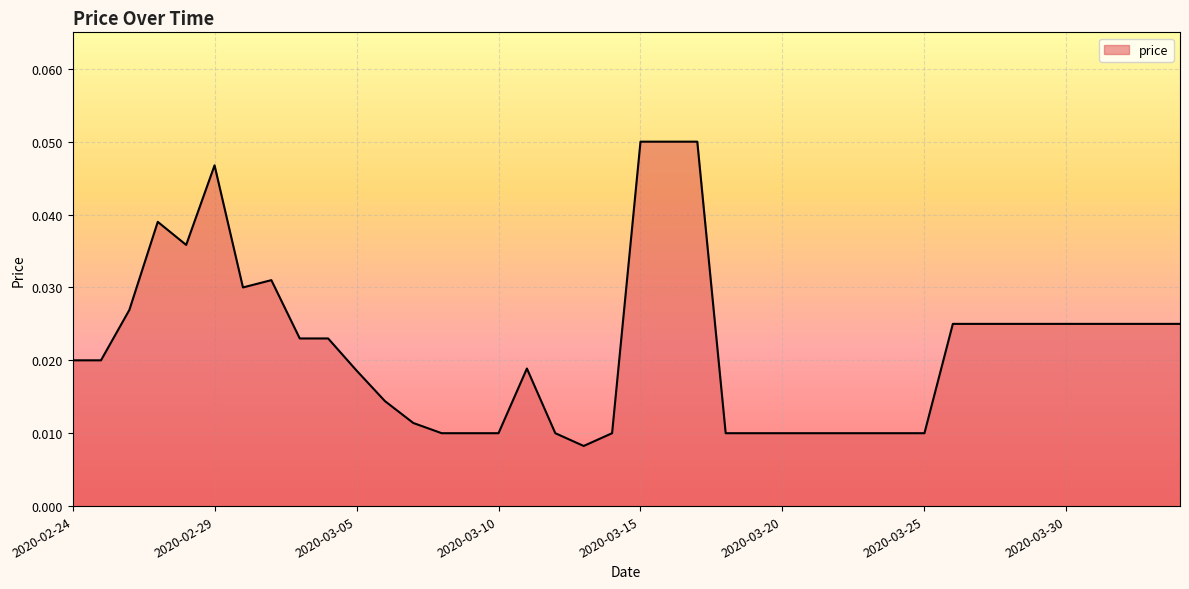

List the labels in order of value, largest first.

2020-03-15, 2020-03-16, 2020-03-17, 2020-02-29, 2020-02-27, 2020-02-28, 2020-03-02, 2020-03-01, 2020-02-26, 2020-03-26, 2020-03-27, 2020-03-28, 2020-03-29, 2020-03-30, 2020-03-31, 2020-04-01, 2020-04-02, 2020-04-03, 2020-03-03, 2020-03-04, 2020-02-24, 2020-02-25, 2020-03-11, 2020-03-05, 2020-03-06, 2020-03-07, 2020-03-08, 2020-03-09, 2020-03-10, 2020-03-12, 2020-03-14, 2020-03-18, 2020-03-19, 2020-03-20, 2020-03-21, 2020-03-22, 2020-03-23, 2020-03-24, 2020-03-25, 2020-03-13